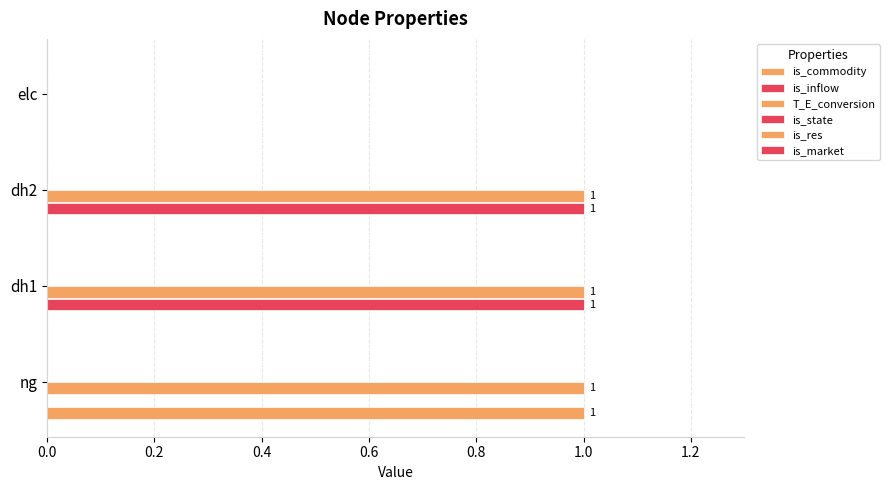

How many series are shown in this chart?

3